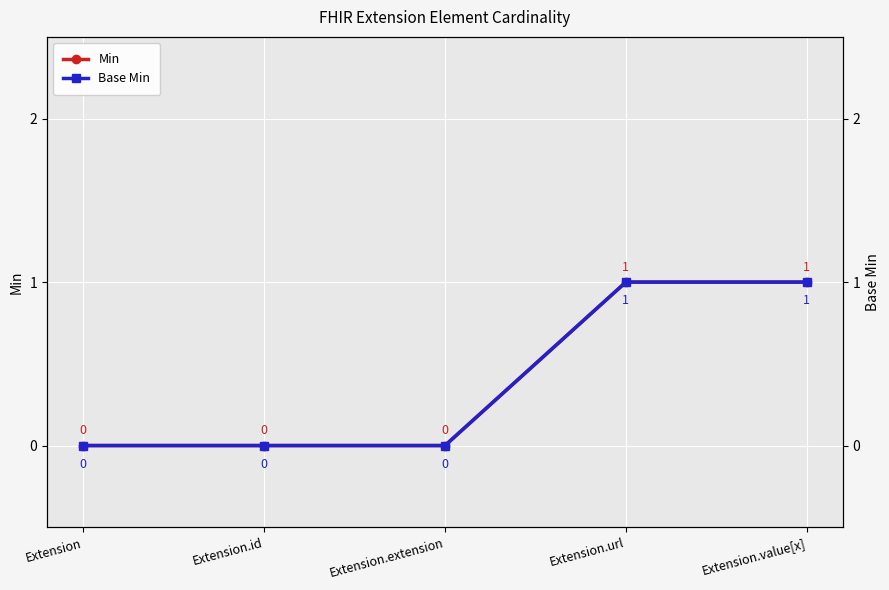

Which series has the widest spread of values?

Min